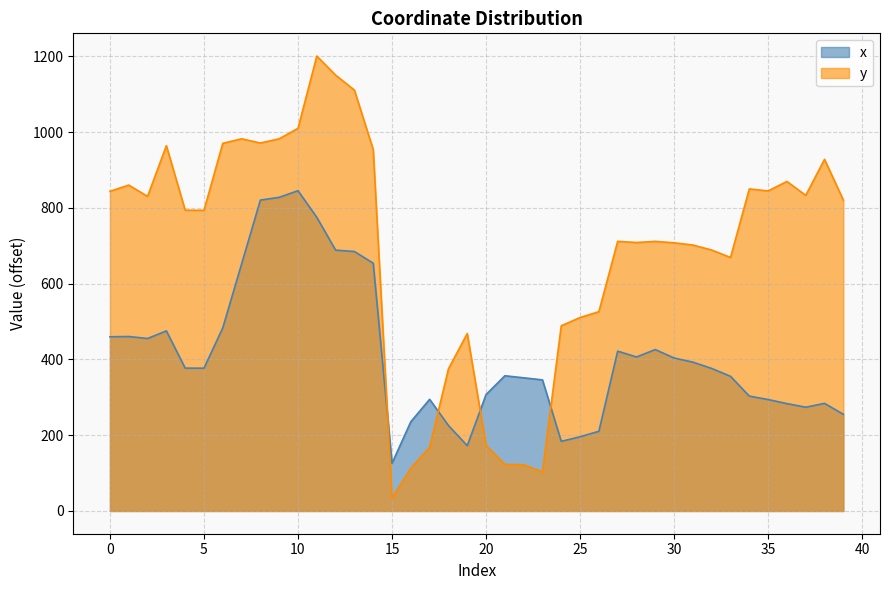

How many intersections are there between y_vals and x_vals?

4